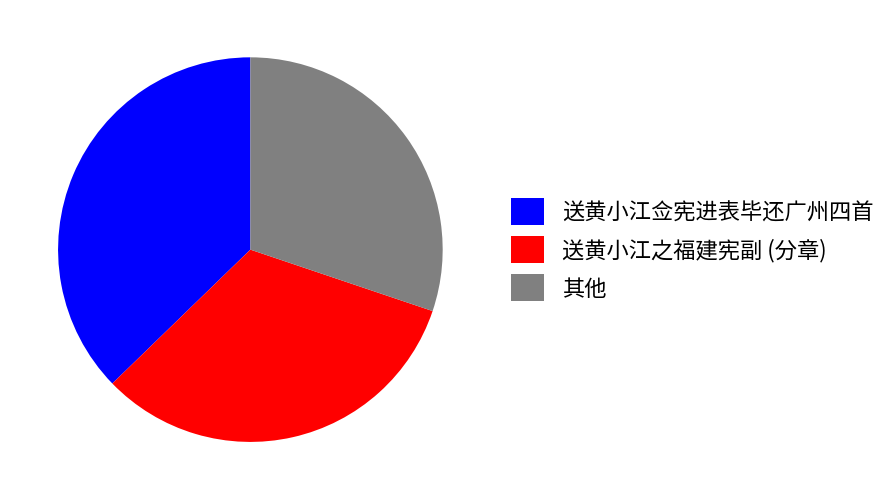

Rank the categories by value from highest to lowest.

送黄小江佥宪进表毕还广州四首, 送黄小江之福建宪副 (分章), 其他